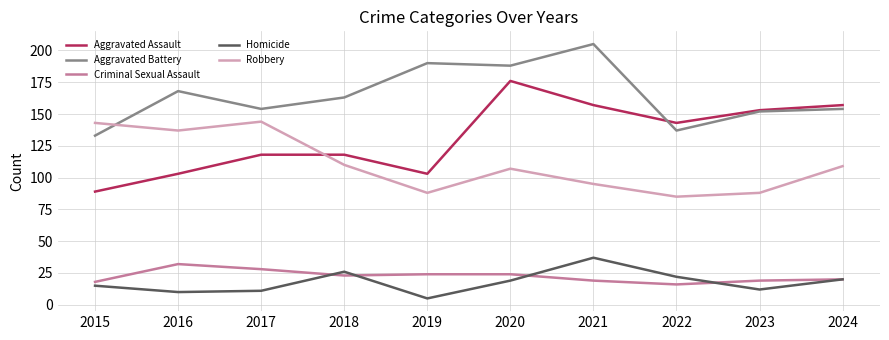

Between which two adjacent categories do Homicide and Criminal Sexual Assault first intersect?

2017 and 2018